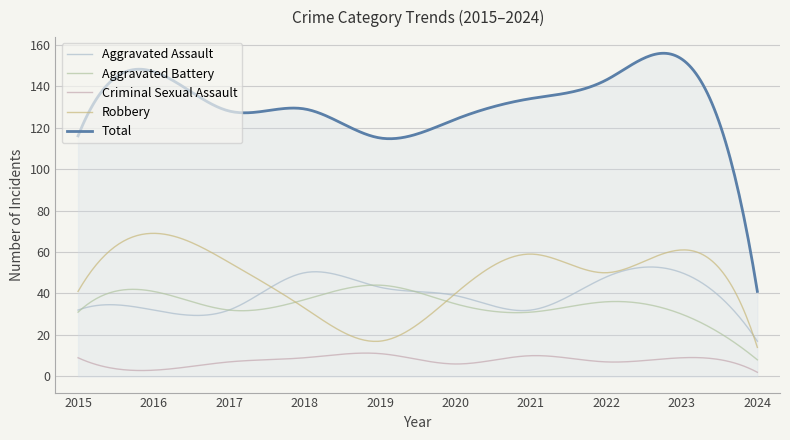

How many distinct data groups are displayed?

5